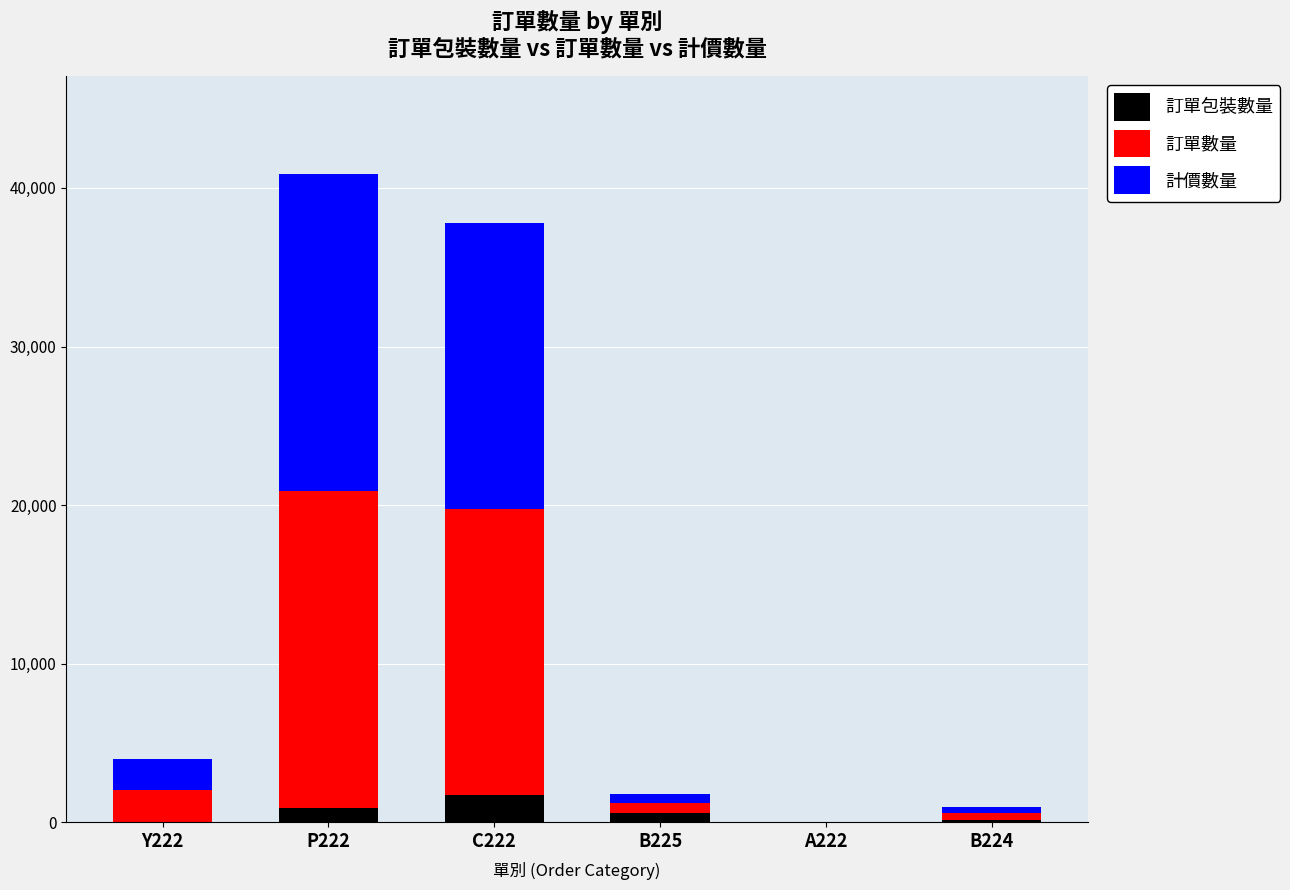

What is the sum of all 訂單包裝數量 values?

3327